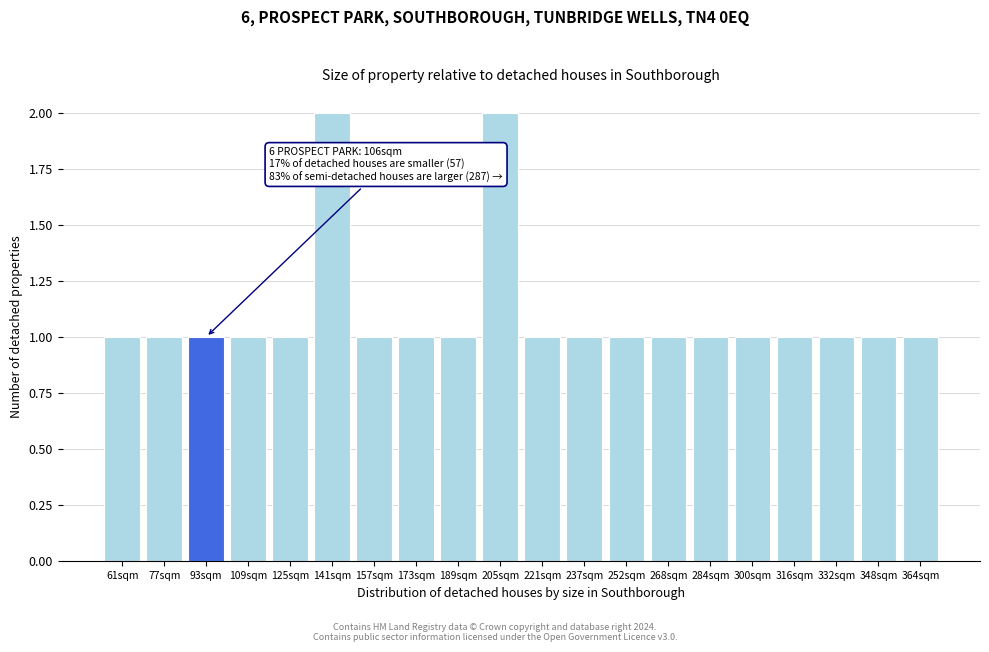

Reading left to right, extract all data points from this chart.

61sqm=1	77sqm=1	93sqm=1	109sqm=1	125sqm=1	141sqm=2	157sqm=1	173sqm=1	189sqm=1	205sqm=2	221sqm=1	237sqm=1	252sqm=1	268sqm=1	284sqm=1	300sqm=1	316sqm=1	332sqm=1	348sqm=1	364sqm=1